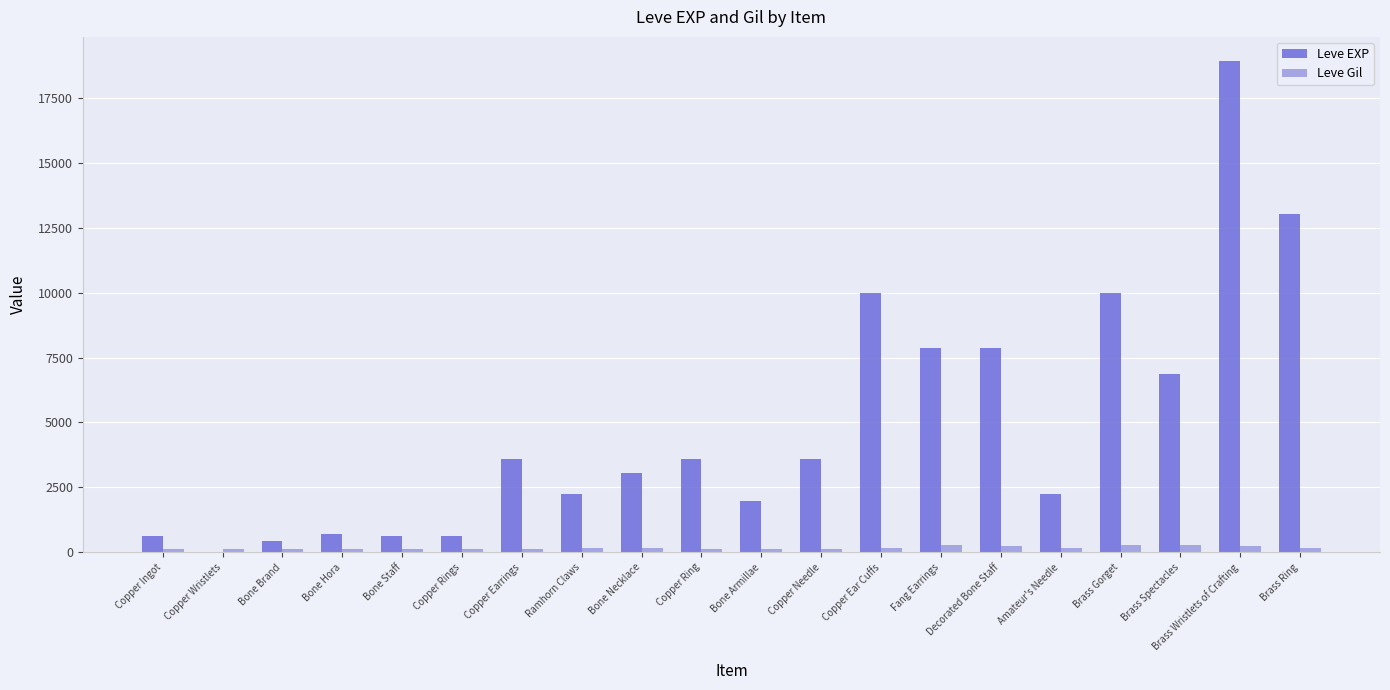

Which series has the largest total across all categories?

Leve EXP